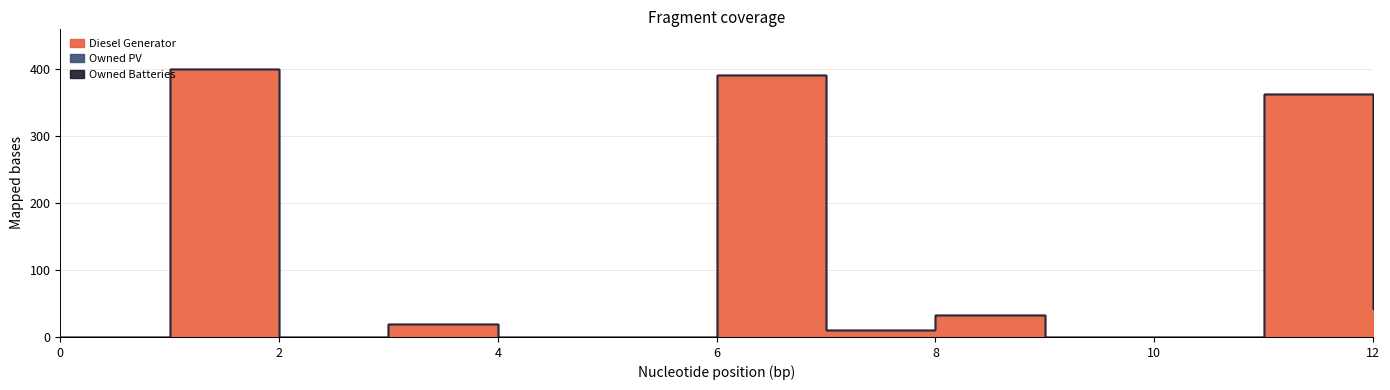

At which category is the sum across all series the highest?

1